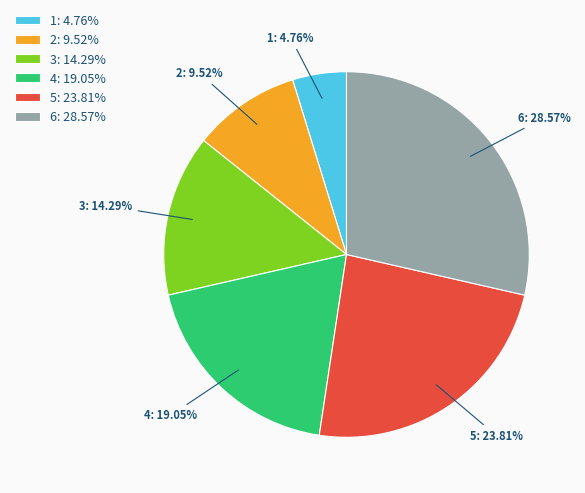

Approximately how many times larger is the value at 3 compared to 1?

3.0